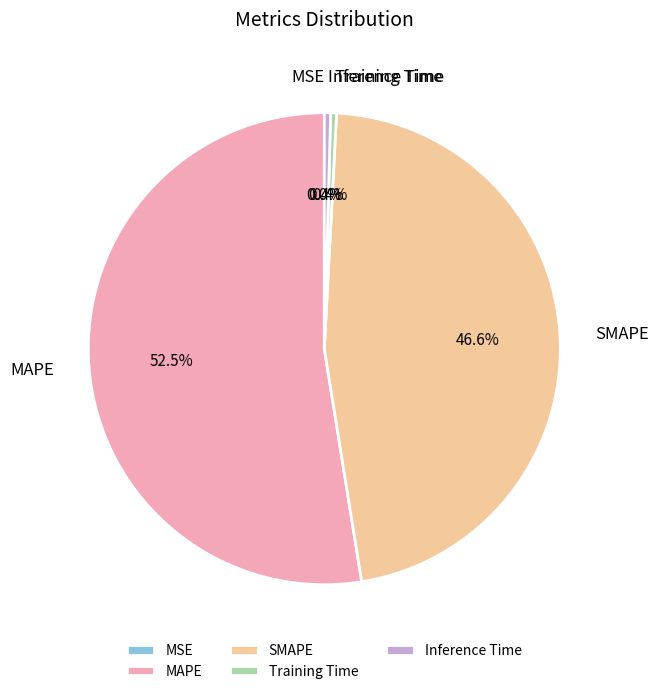

Which category has the biggest portion of the pie?

MAPE